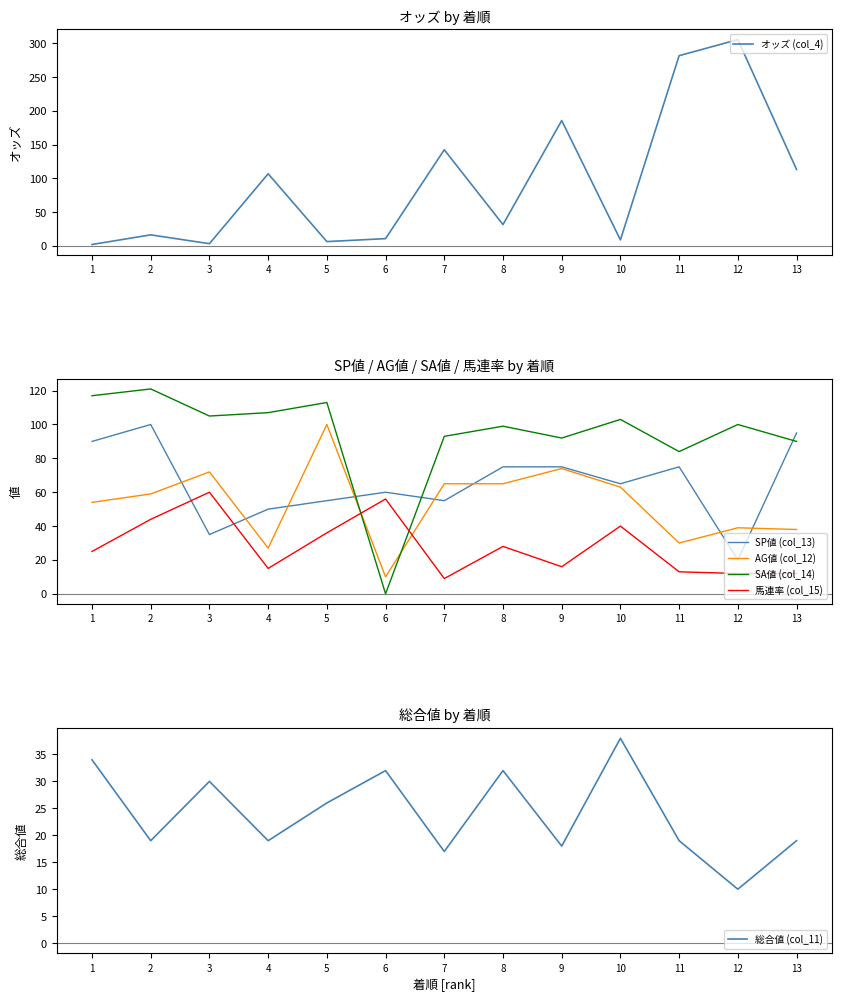

At 2, list the series in order from largest to smallest.

SA値 (col_14), SP値 (col_13), AG値 (col_12), 馬連率 (col_15), 総合値 (col_11), オッズ (col_4)